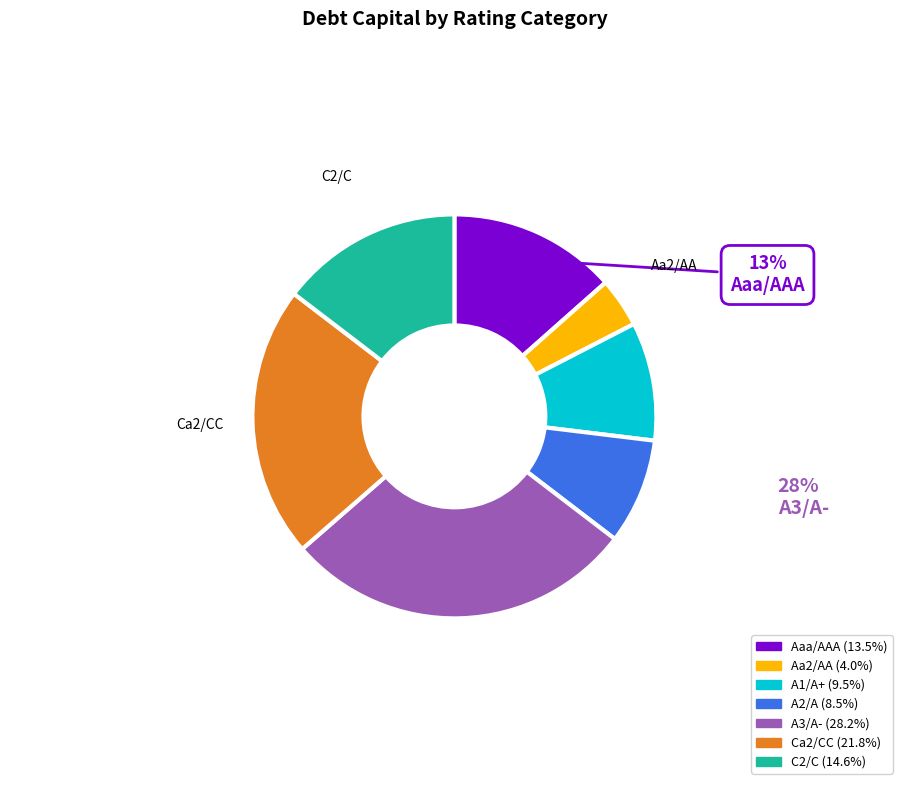

Does any single category account for the majority?

No